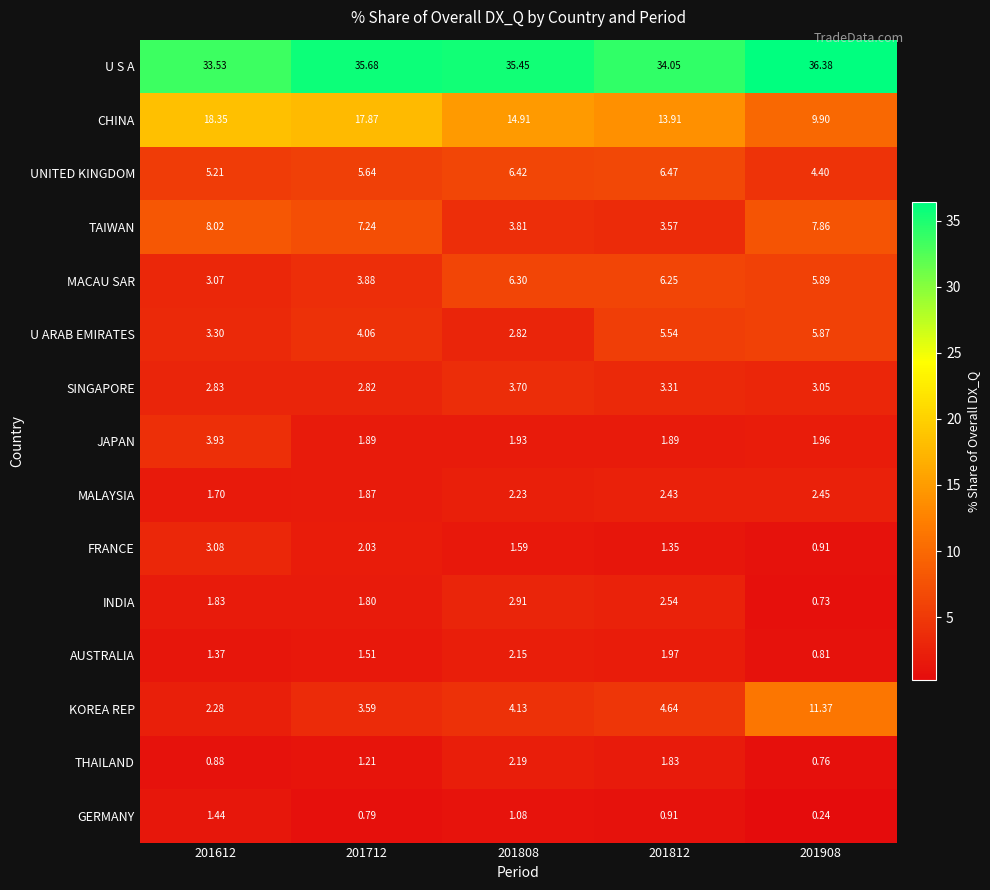

List the series in order of their peak value, highest first.

U S A, CHINA, KOREA REP, TAIWAN, UNITED KINGDOM, MACAU SAR, U ARAB EMIRATES, JAPAN, SINGAPORE, FRANCE, INDIA, MALAYSIA, THAILAND, AUSTRALIA, GERMANY